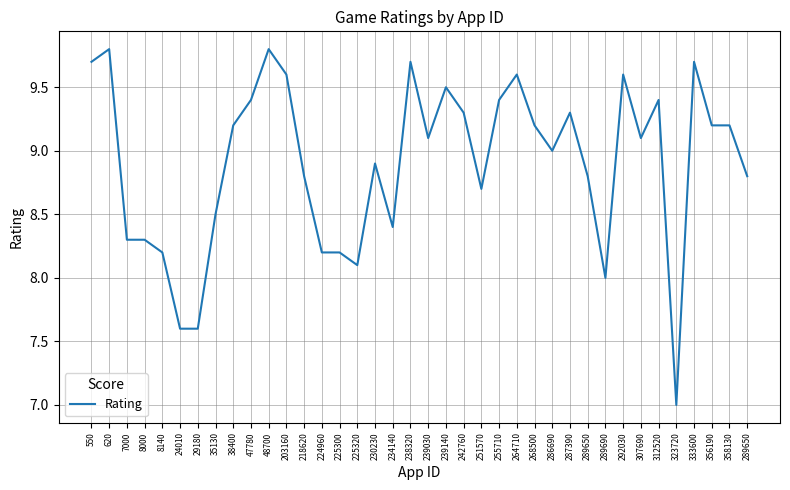

How many lines are shown in the chart?

1